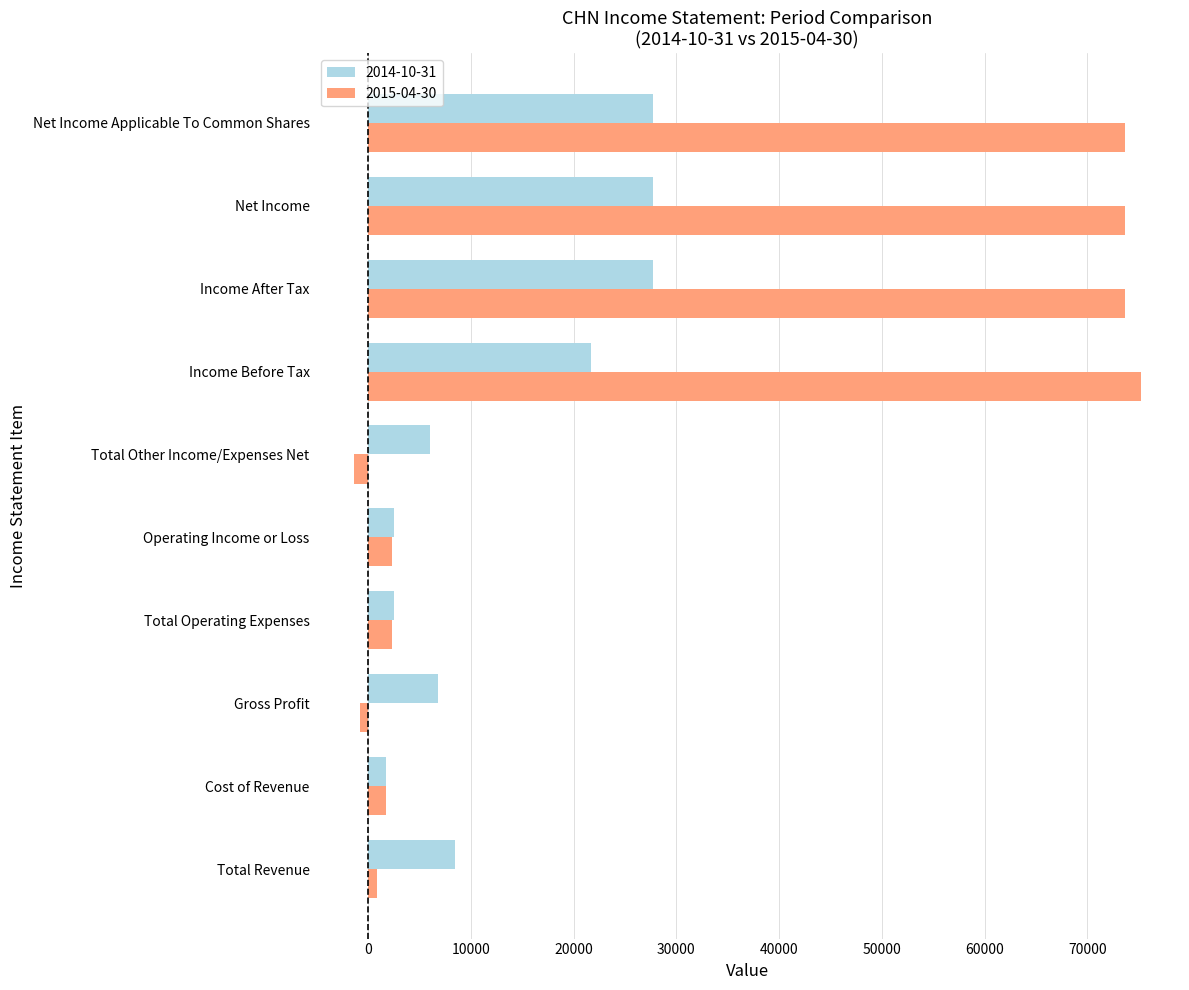

Which series has the largest total across all categories?

2015-04-30